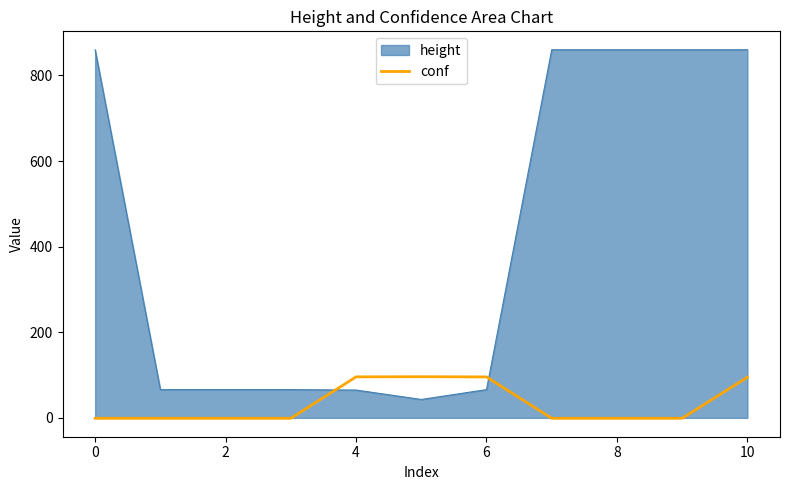

Which series has the largest range (max minus min)?

height